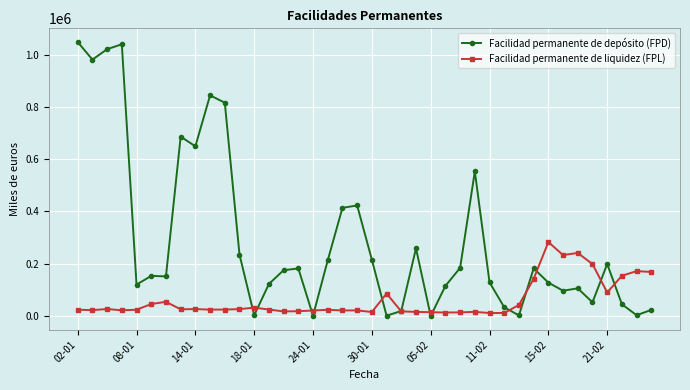

How many values in the Facilidad permanente de depósito (FPD) series are below 175300?

20